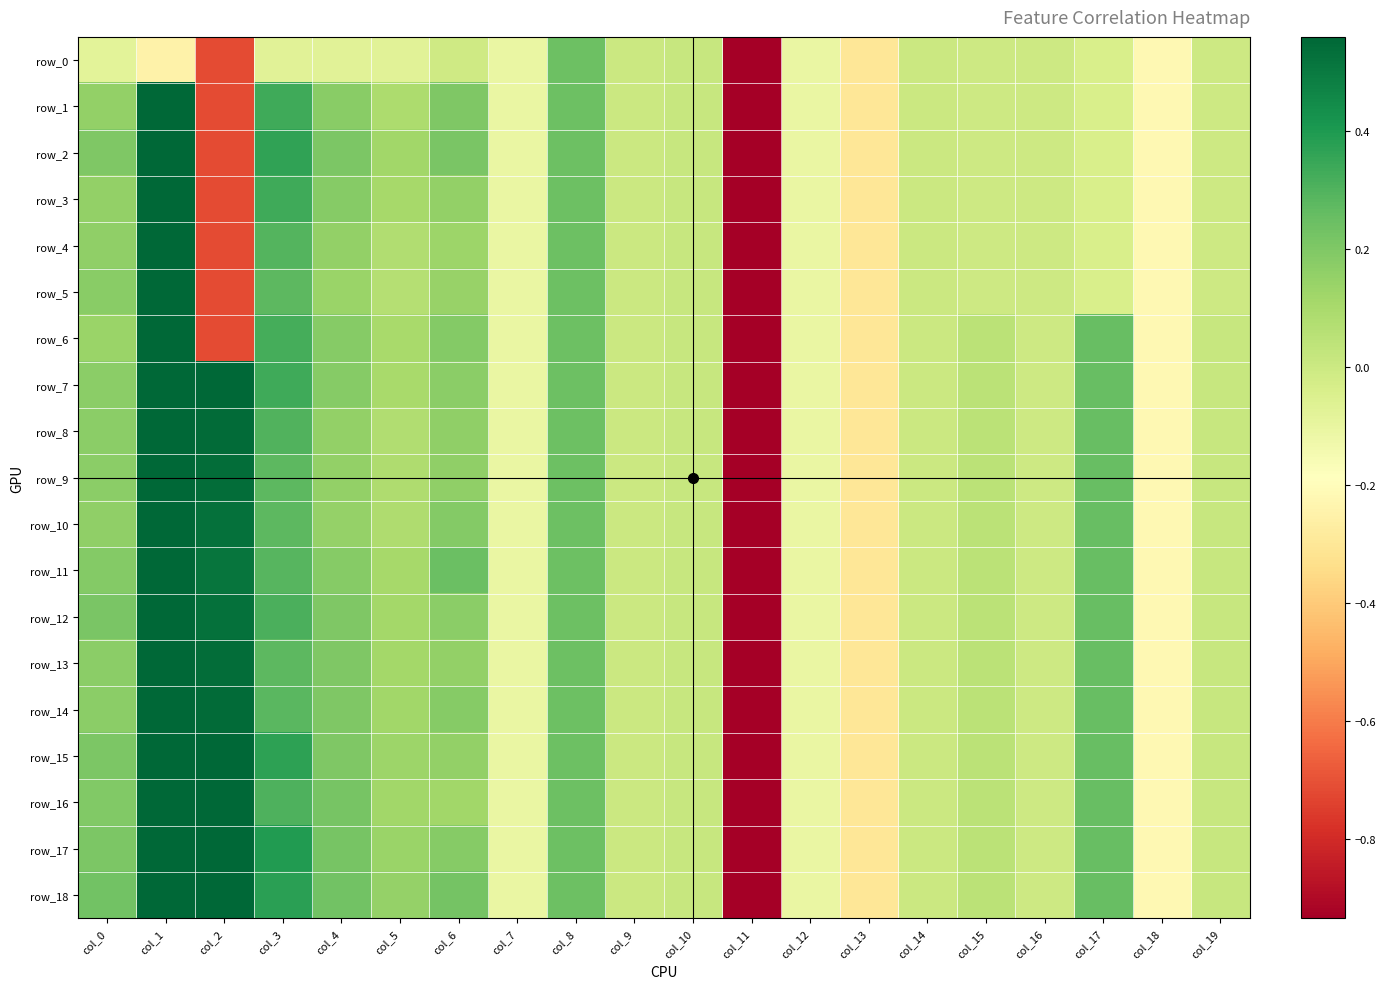

What is the greatest value displayed?

1.0